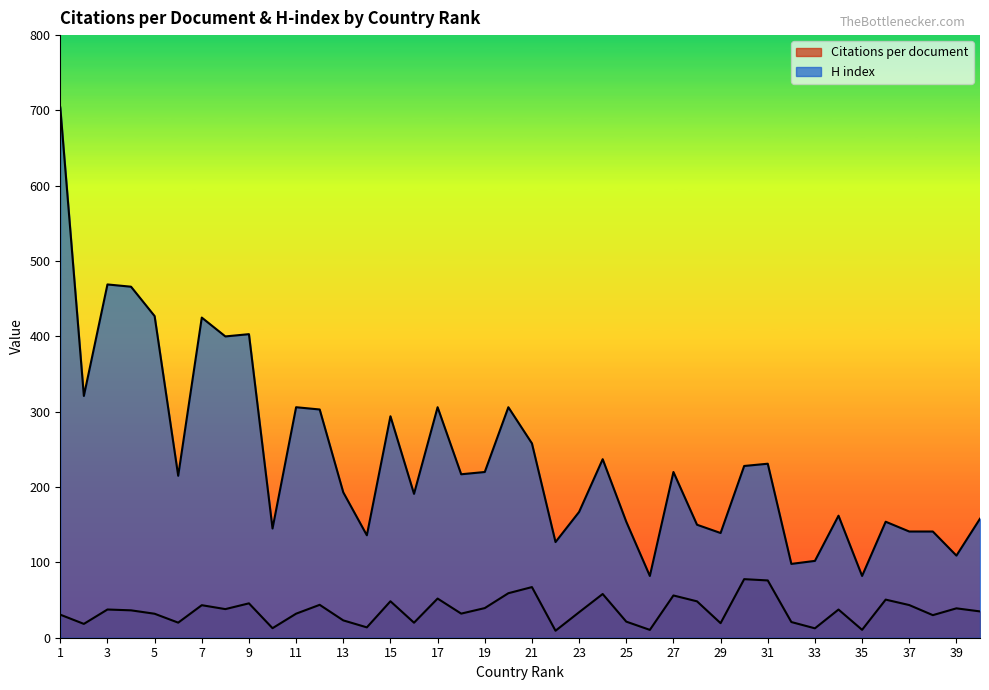

What is the value of the H index point at the 9th from the left?

403.0